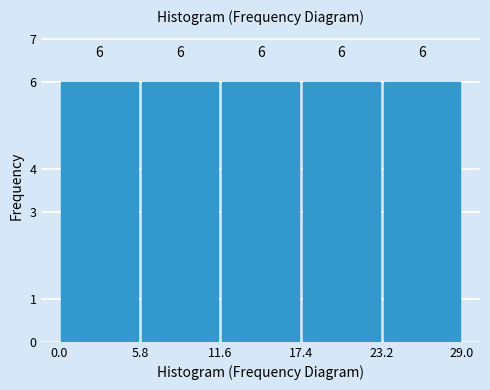

What is the height of the bar covering 0.0 to 5.8 on the x-axis?

6